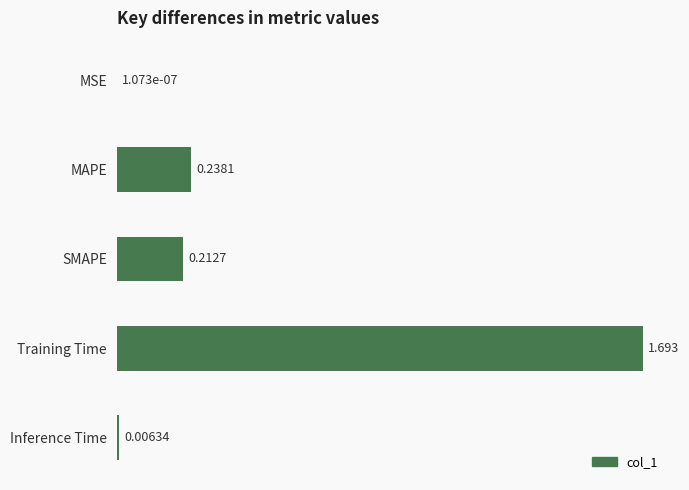

Which has a higher value, SMAPE or MSE?

SMAPE